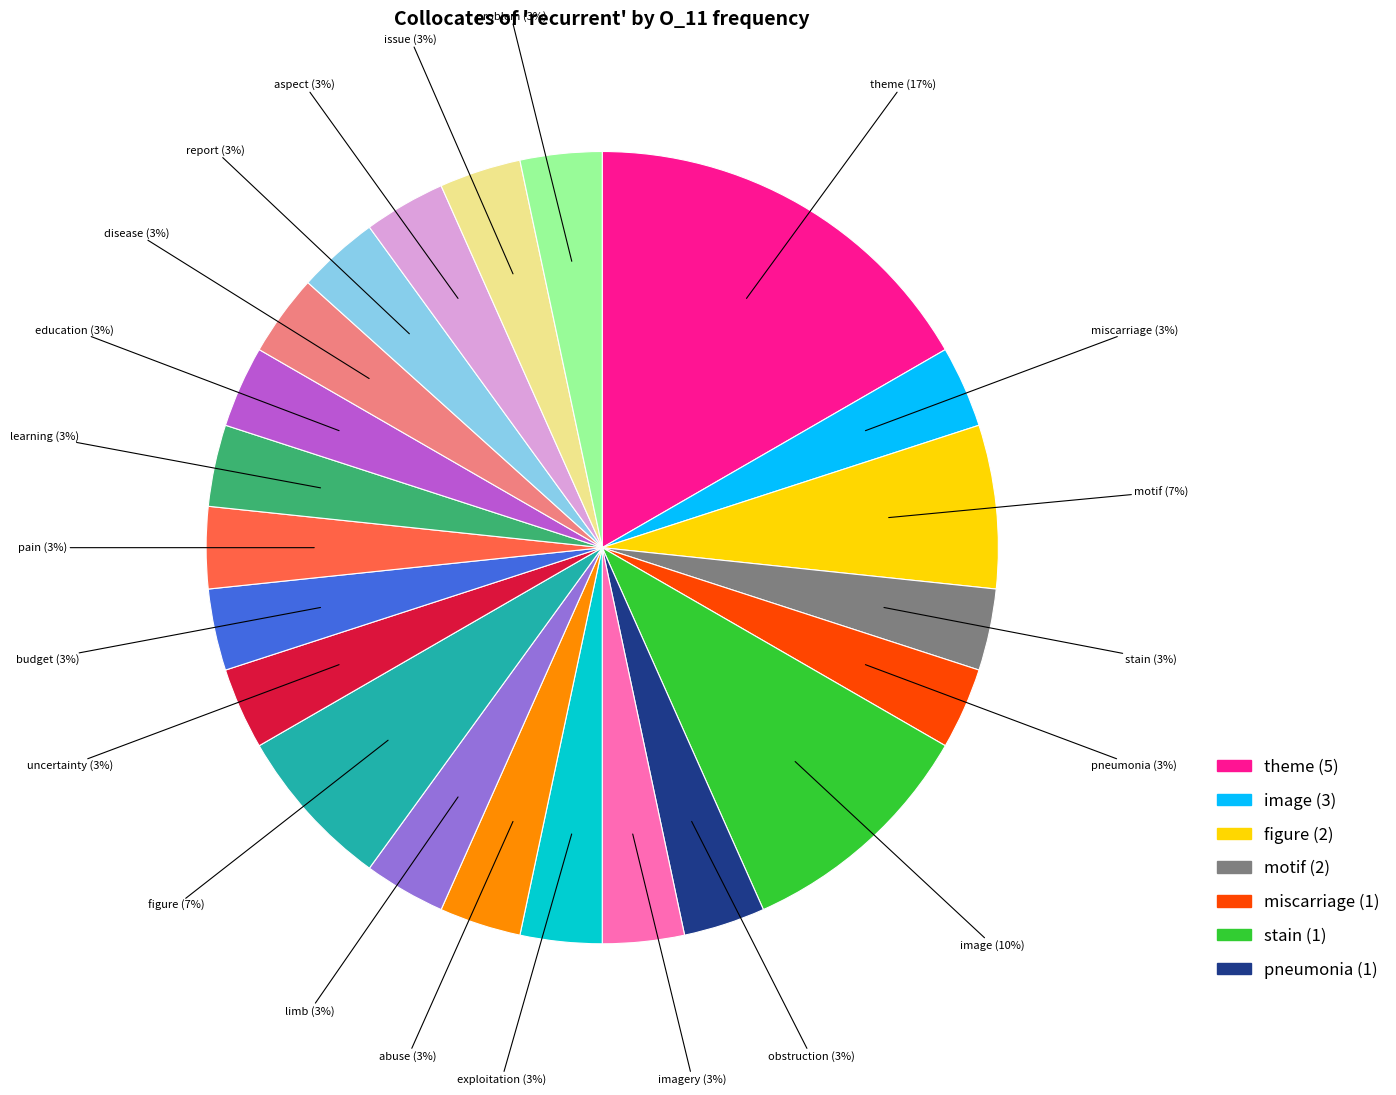

Is there any slice that represents more than half of the pie?

No